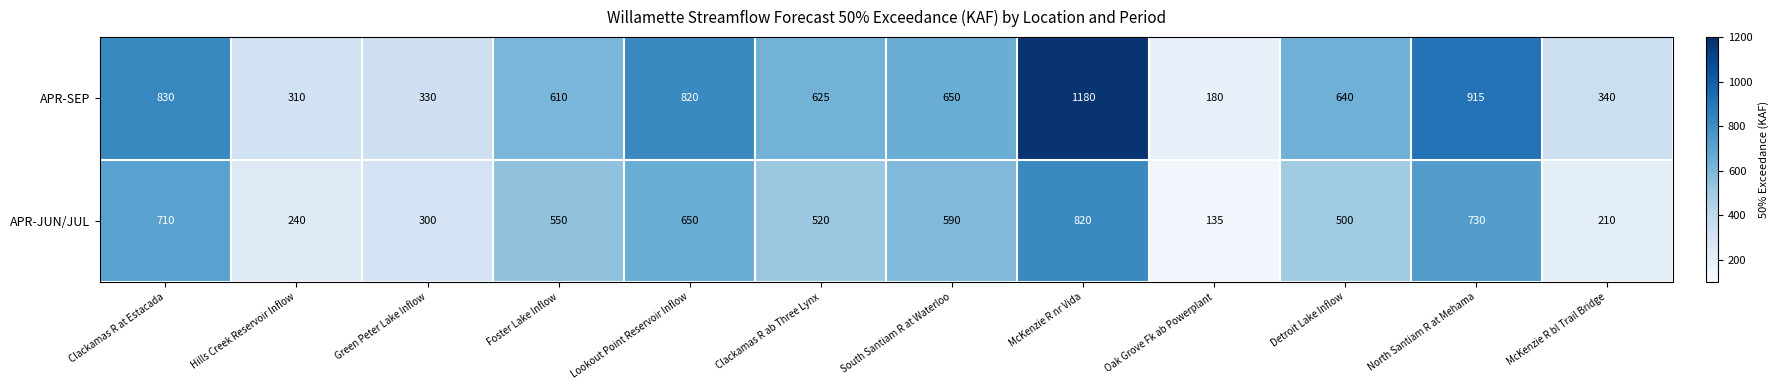

What is the difference between the APR-JUN/JUL values at McKenzie R nr Vida and Detroit Lake Inflow?

320